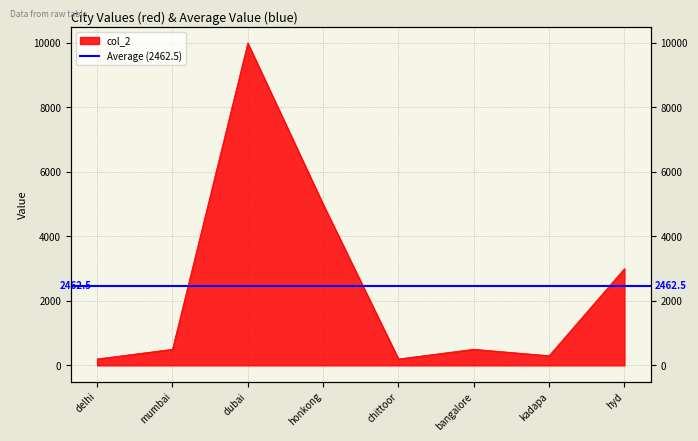

How many interior local valleys (lower than both neighbors) does the data have?

2